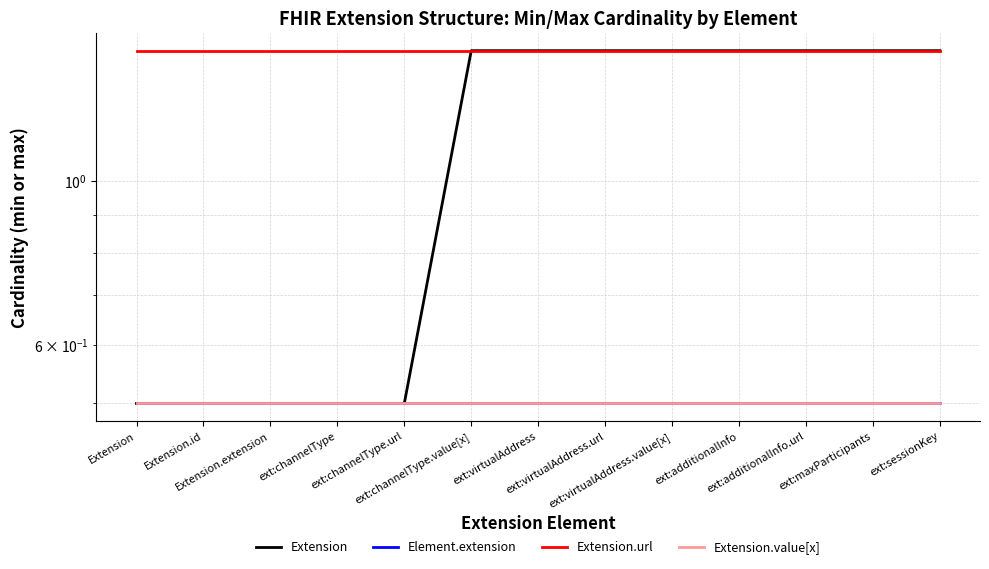

What is the total value across all series at ext:virtualAddress.url?

4.0